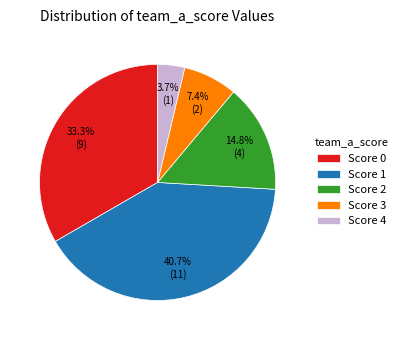

Does Score 2 represent more than half of the total?

No